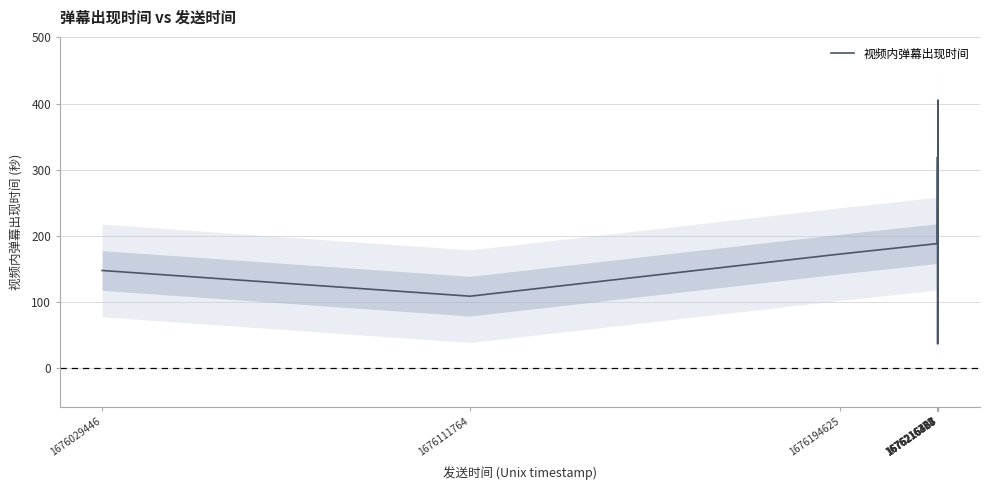

The value at 1676029446 is 72.6. True or false?

False